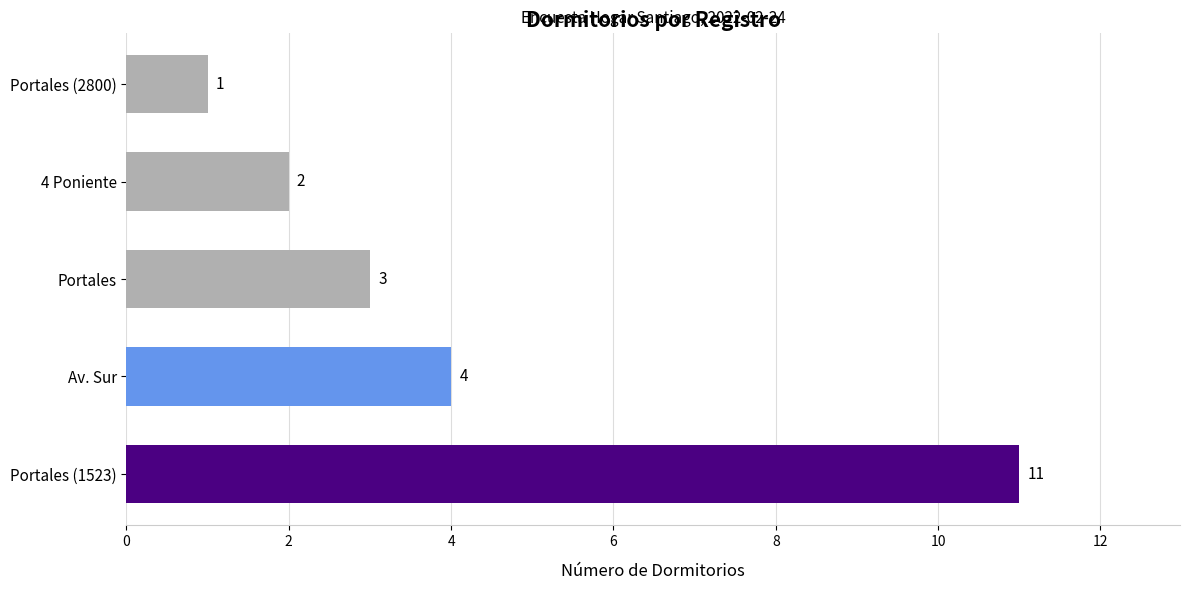

How many categories are shown in the chart?

5